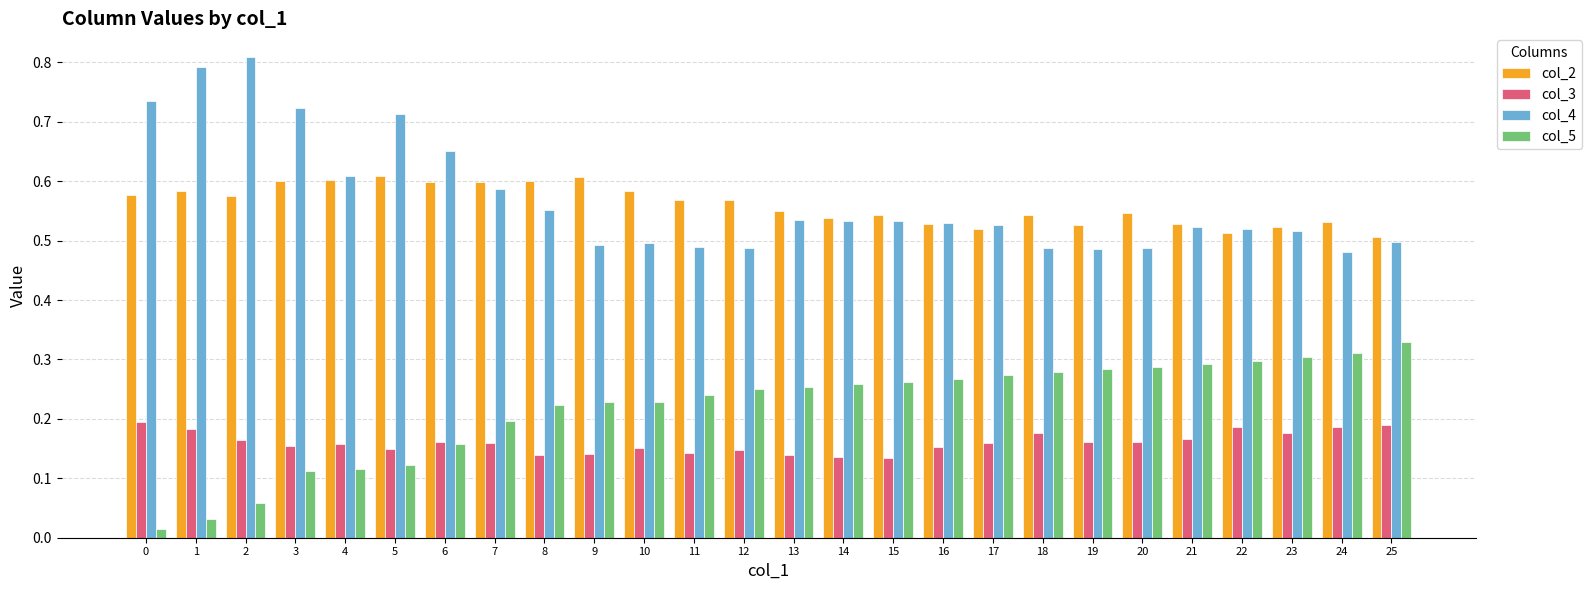

Is it true that col_3 equals 0.1 at 6?

False